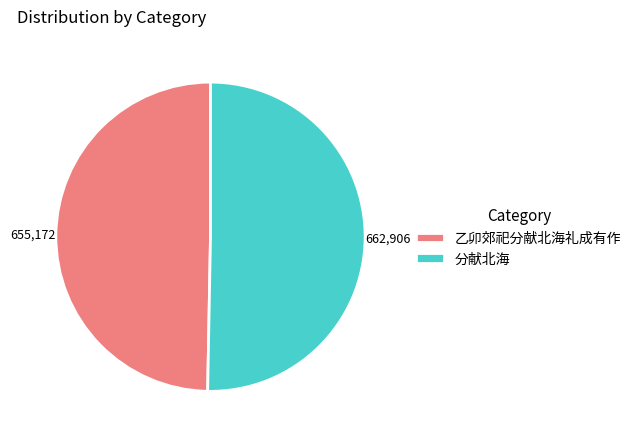

Which slice is the largest?

分献北海